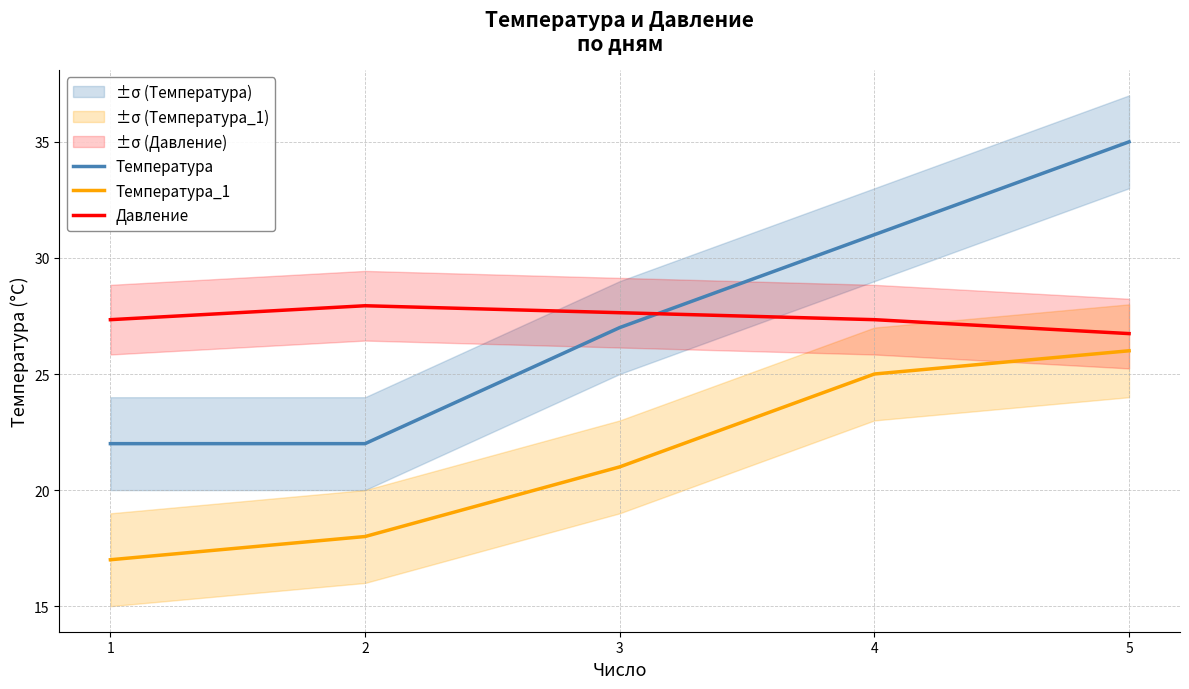

What is the lowest value of the Давление series?

26.7